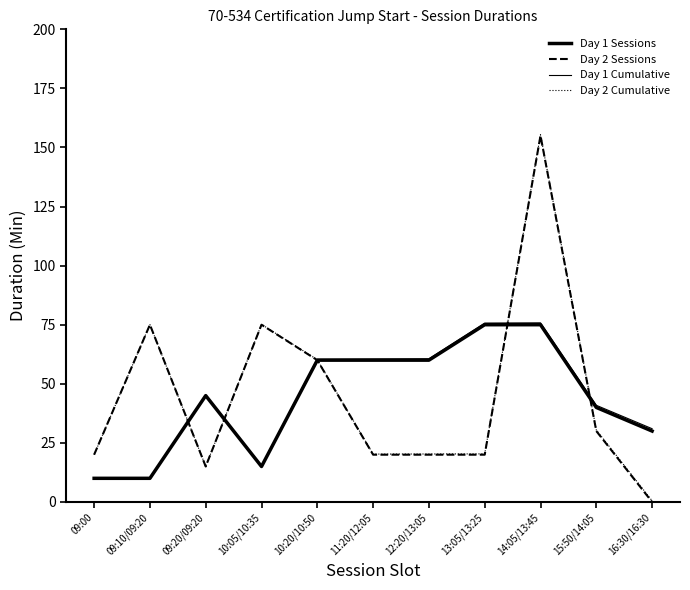

Which series ends up on top after the final intersection of Day 1 Sessions and Day 2 Sessions?

Day 1 Sessions